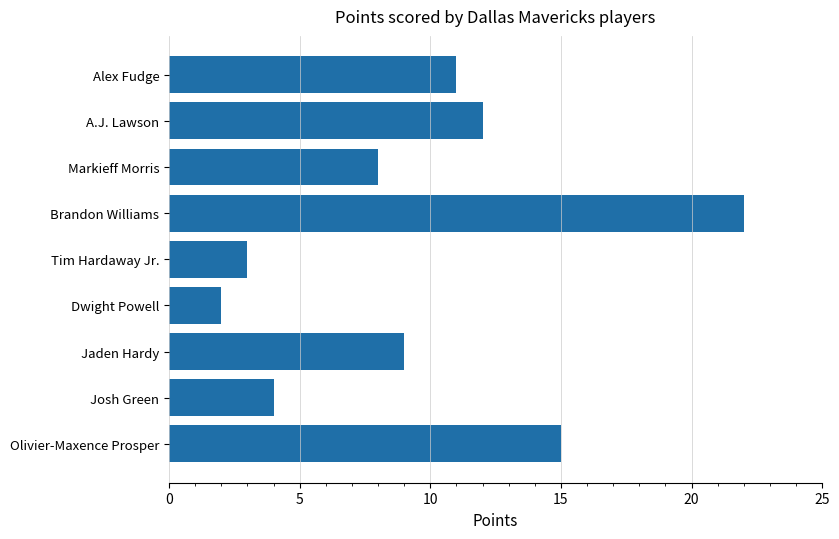

What is the sum of all values?

86